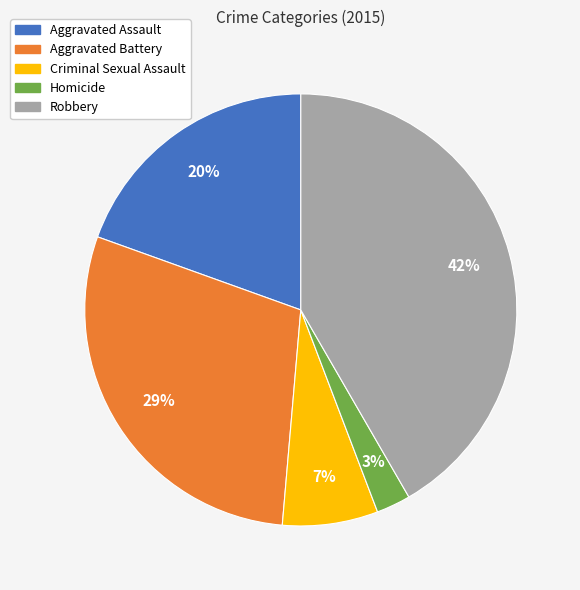

Between Robbery and Aggravated Assault, which is larger?

Robbery